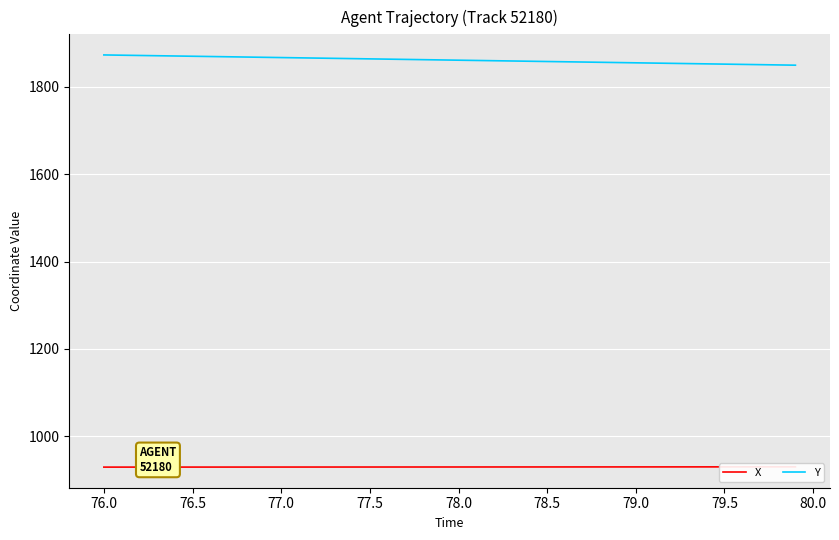

List the series in order of their peak value, lowest first.

X, Y